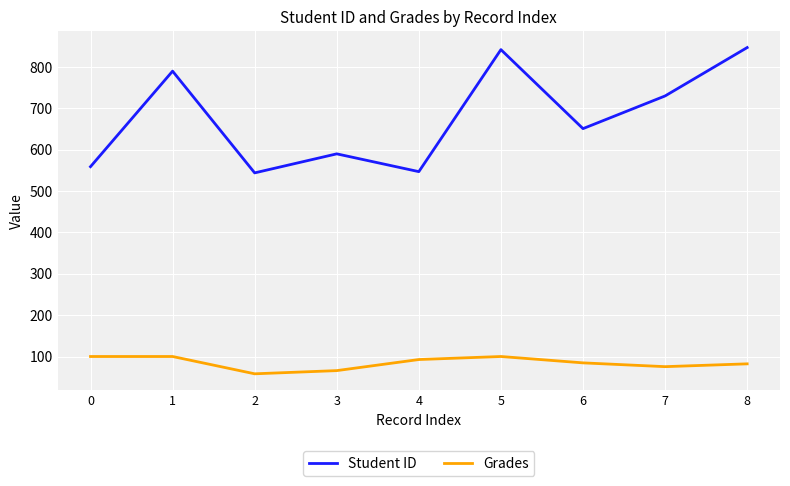

What is the sum of all Student ID values?

6100.0